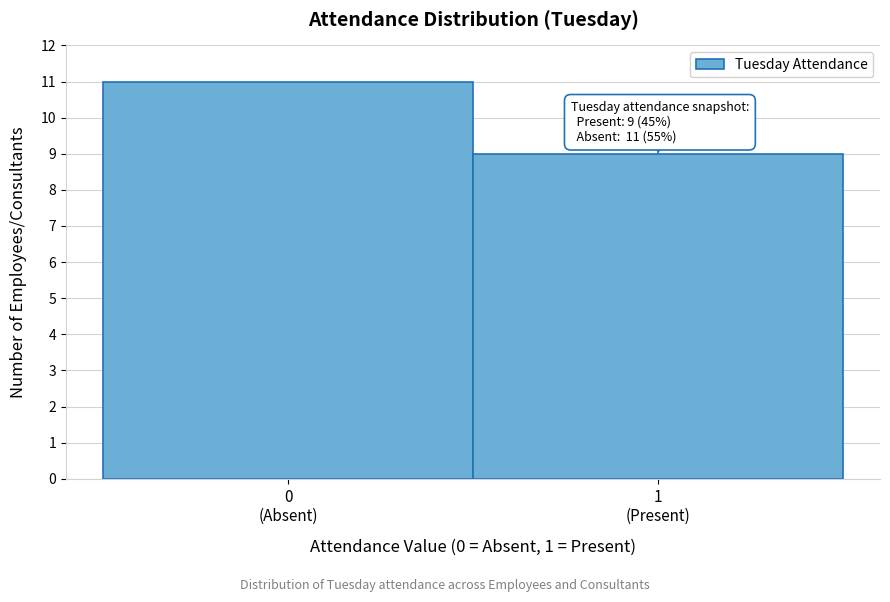

Reading left to right, list all the values displayed in this chart.

11	9